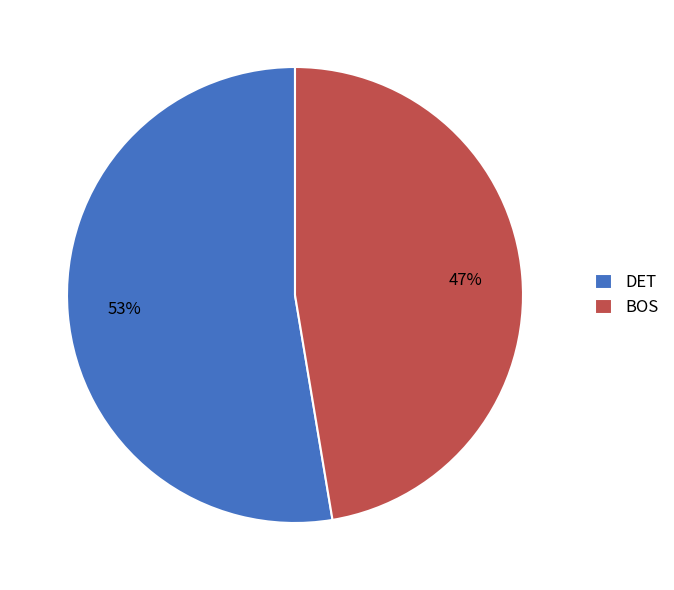

Rank the categories by value from lowest to highest.

BOS, DET